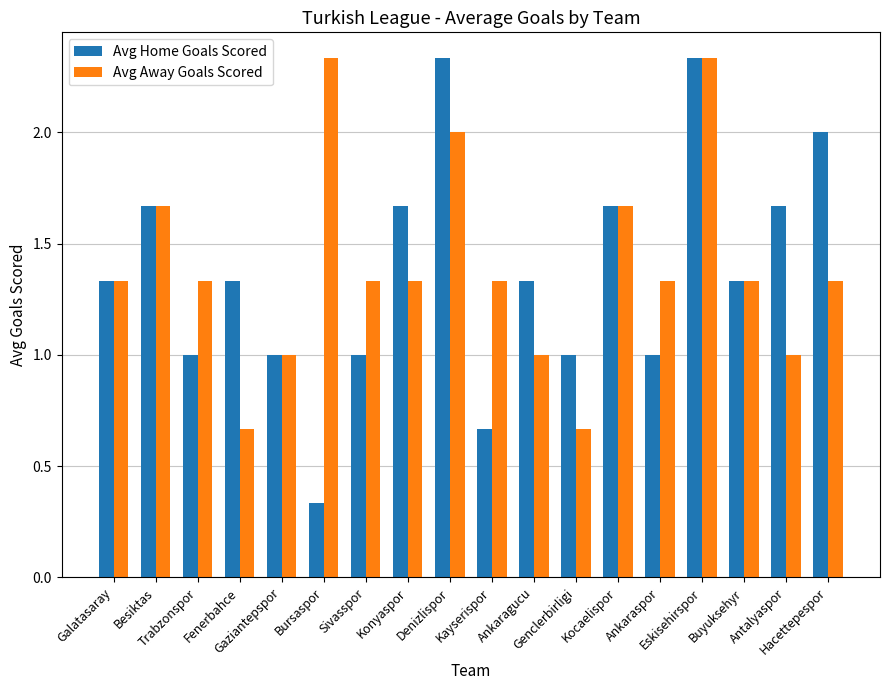

How many distinct data groups are displayed?

2